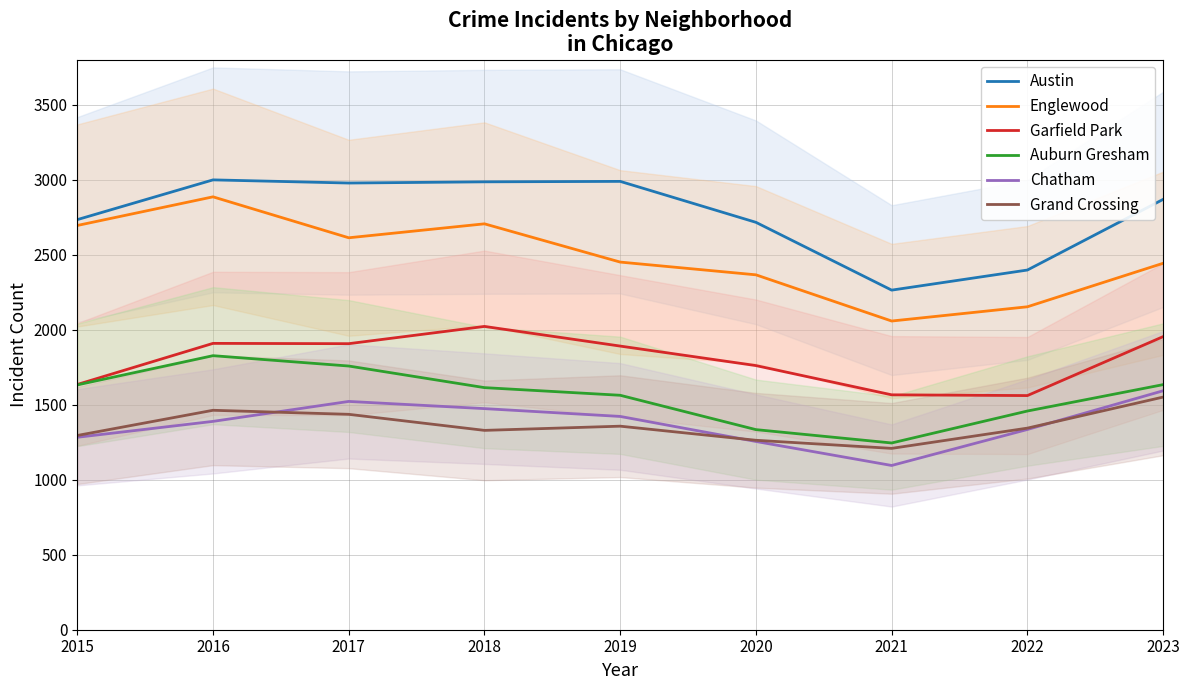

Read the Auburn Gresham value at 2018.

1614